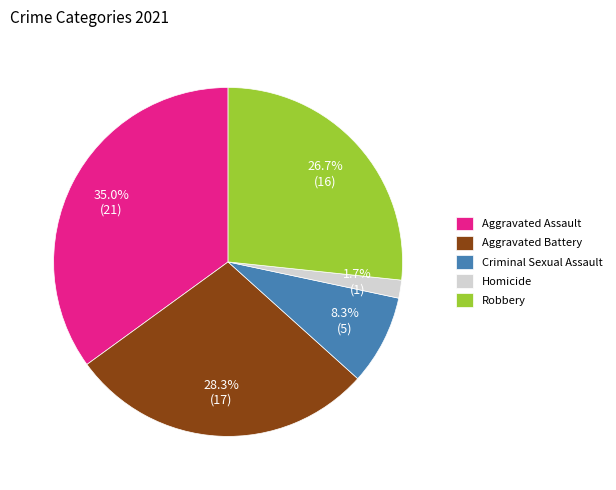

To the nearest percent, what portion does Homicide represent?

2%